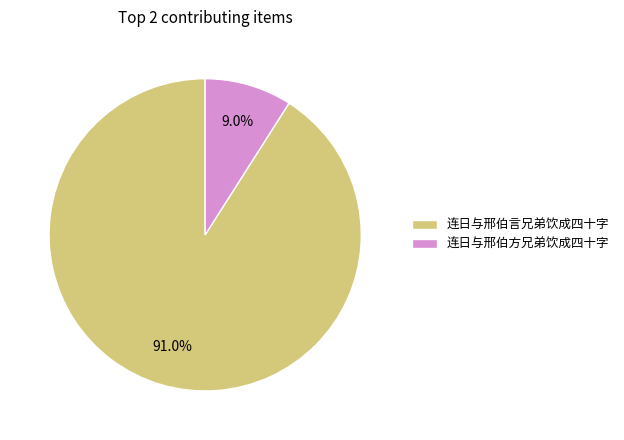

Rank the categories by value from highest to lowest.

连日与邢伯言兄弟饮成四十字, 连日与邢伯方兄弟饮成四十字